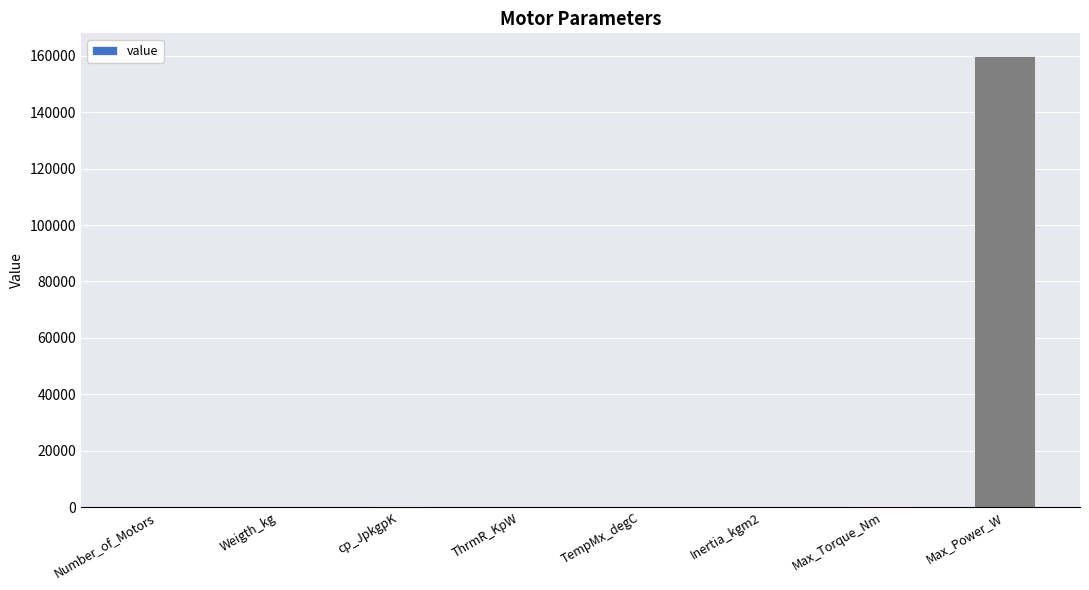

Where is the data nearest to the value 80000?

Max_Torque_Nm